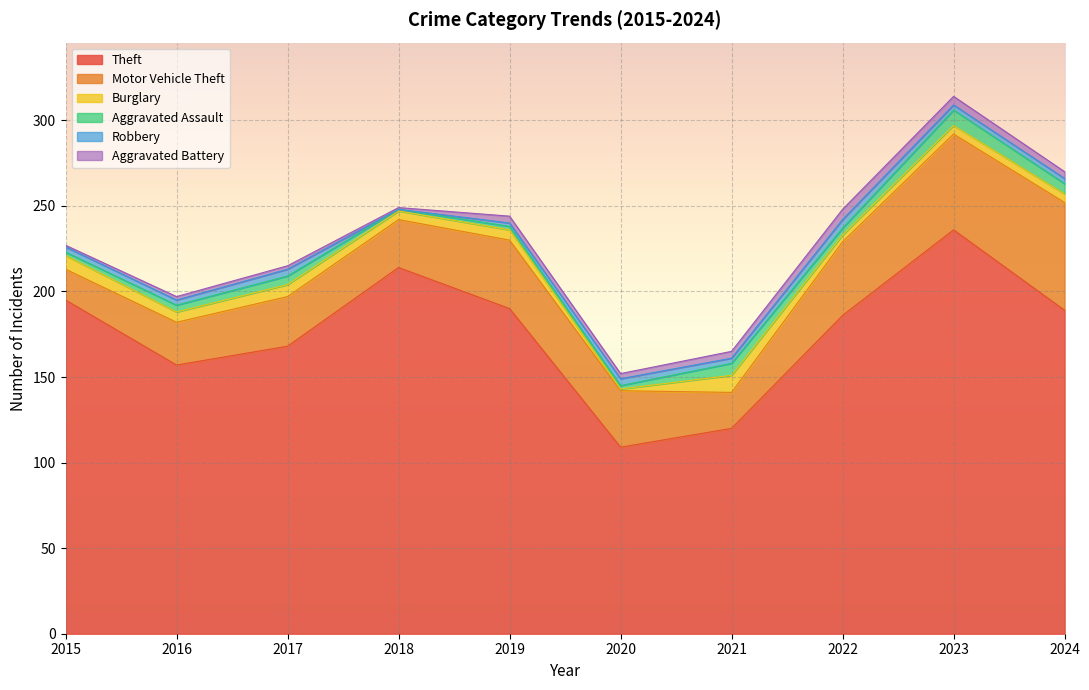

After their last crossing, which series has the higher values: Robbery or Aggravated Battery?

Aggravated Battery